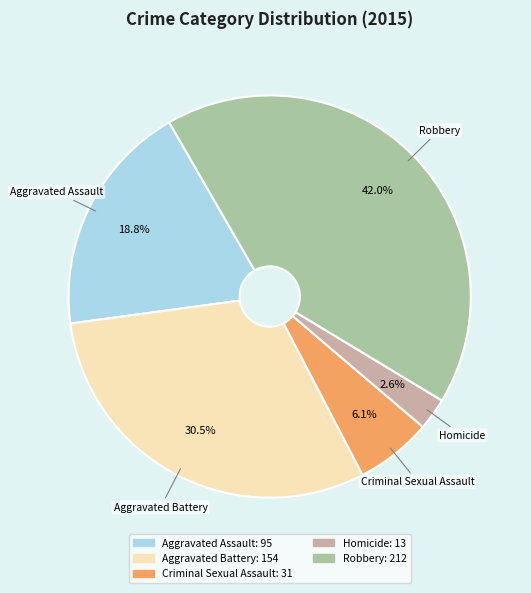

How many slices are in this pie chart?

5